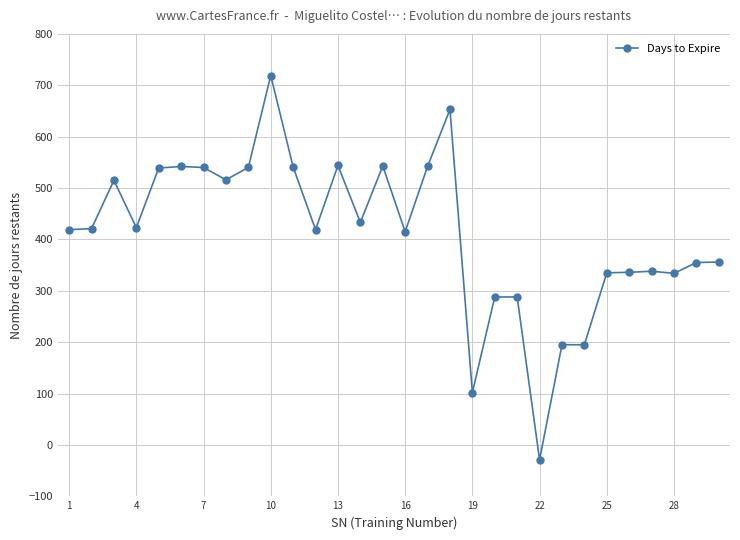

Does the chart have visible grid lines?

Yes